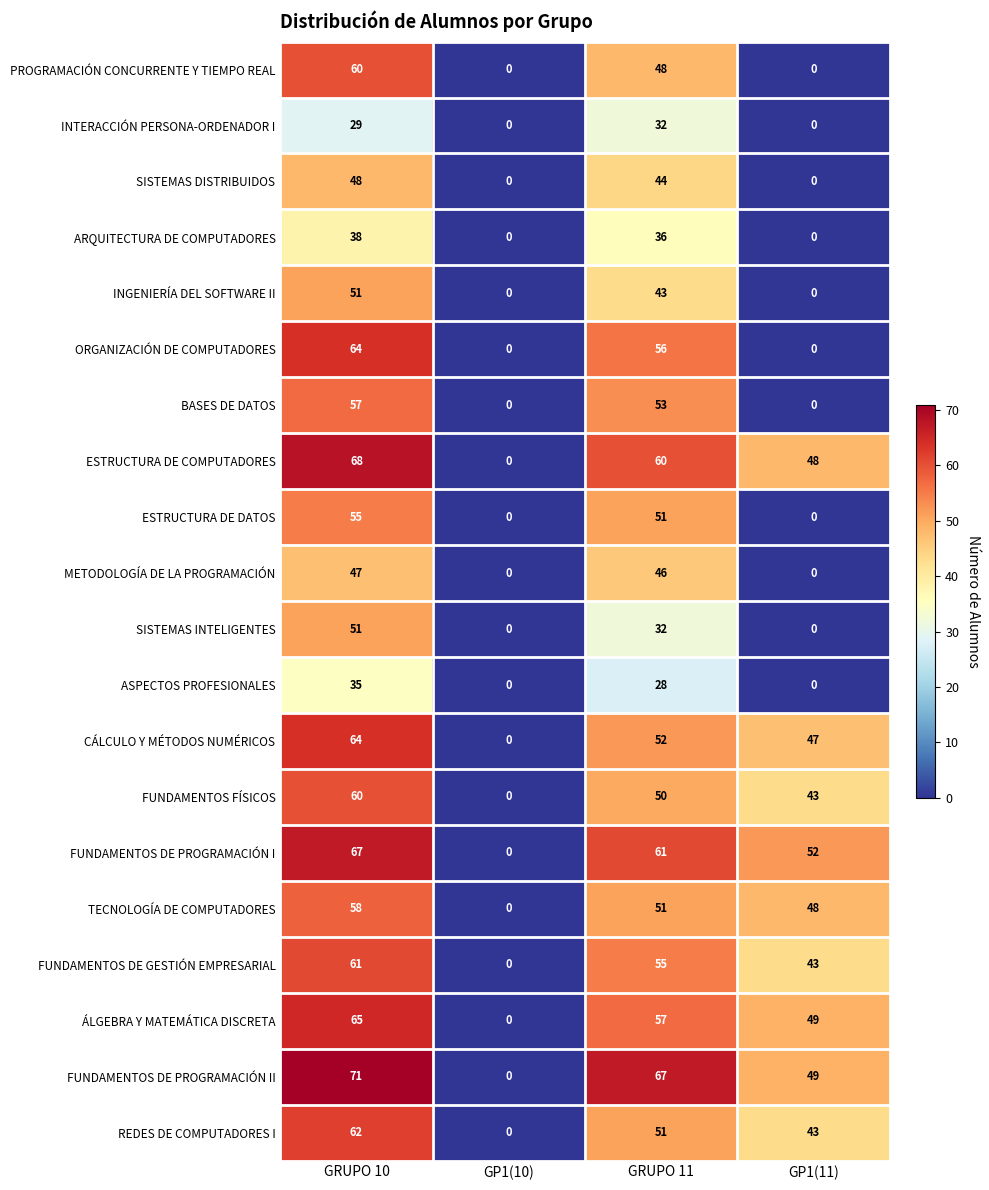

Is the value of ESTRUCTURA DE COMPUTADORES at GP1(10) greater than the value of ARQUITECTURA DE COMPUTADORES at GRUPO 11?

No